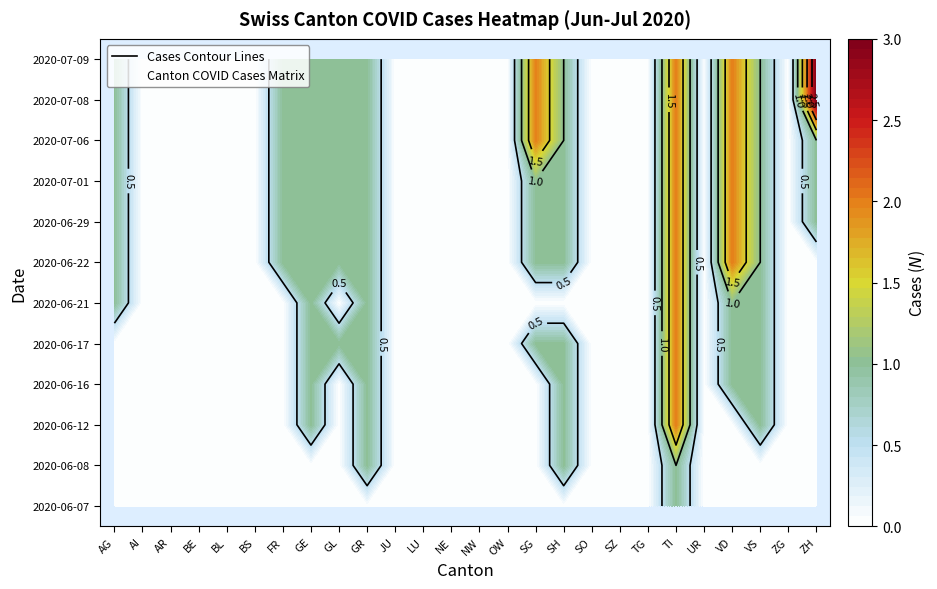

The BE series shows 1 at BS. True or false?

False